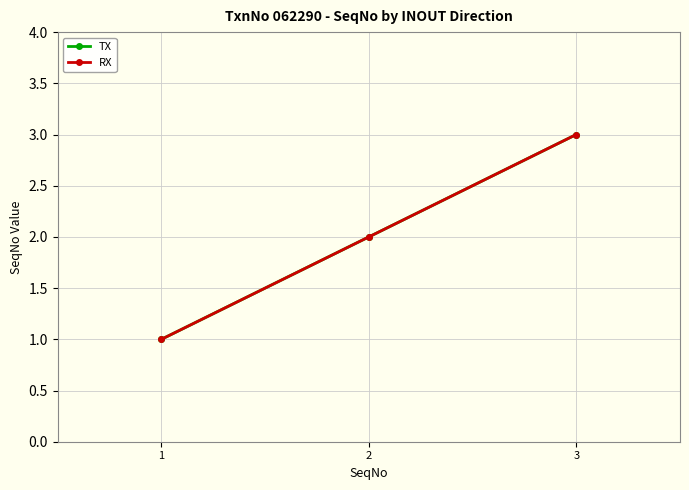

At 2, list the series in order from smallest to largest.

TX, RX